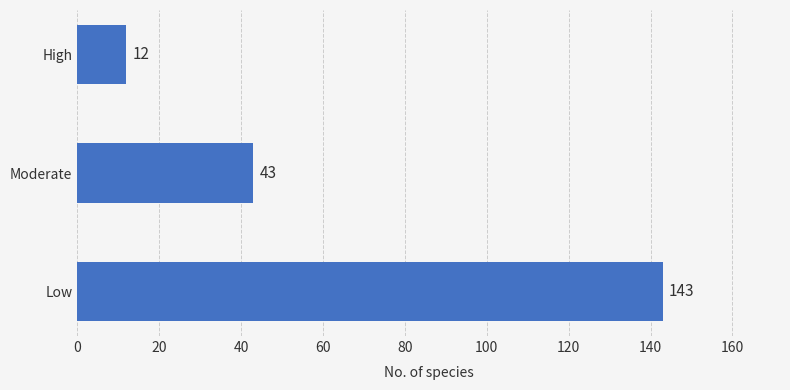

What is the difference between the maximum and second lowest values?

100